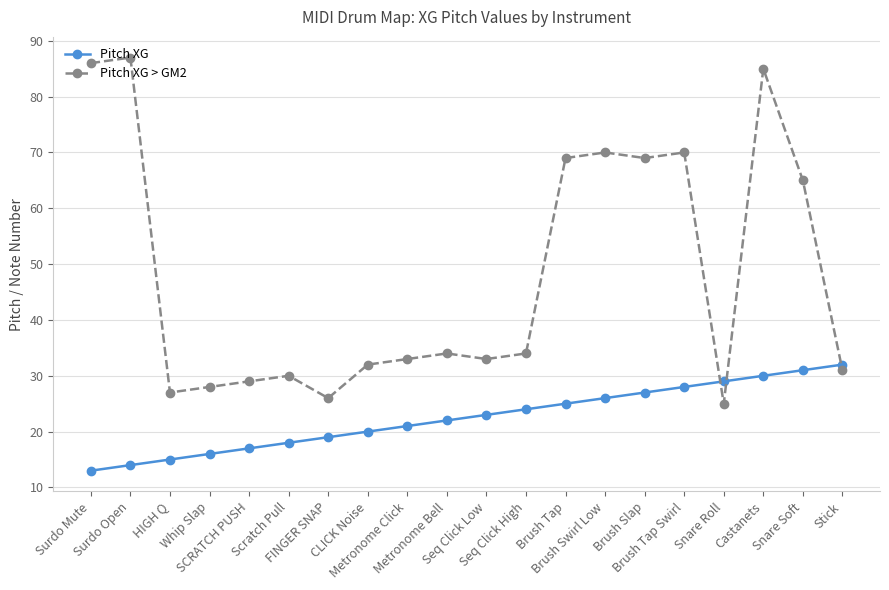

What is the label of the 6th point from the left?

Scratch Pull